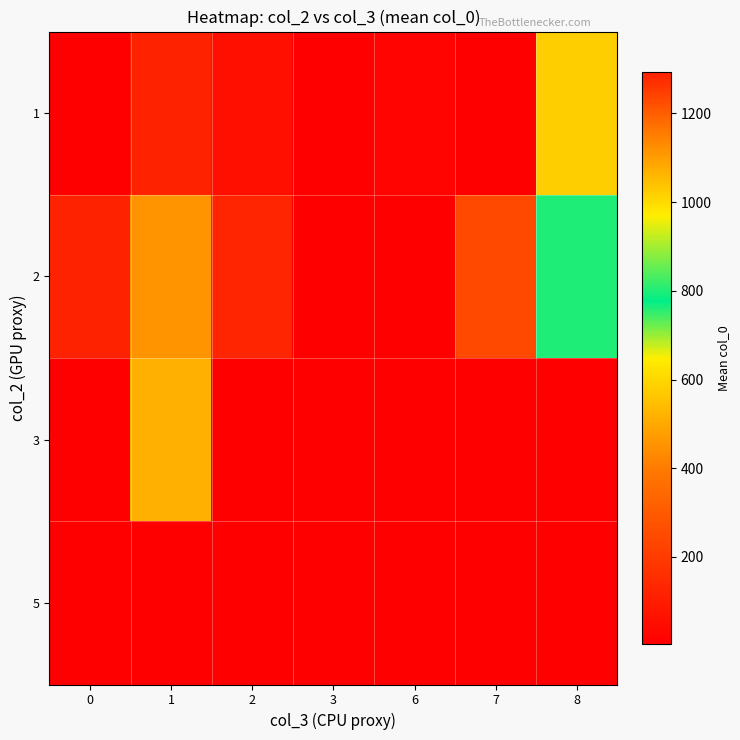

At which category is the sum across all series the highest?

8